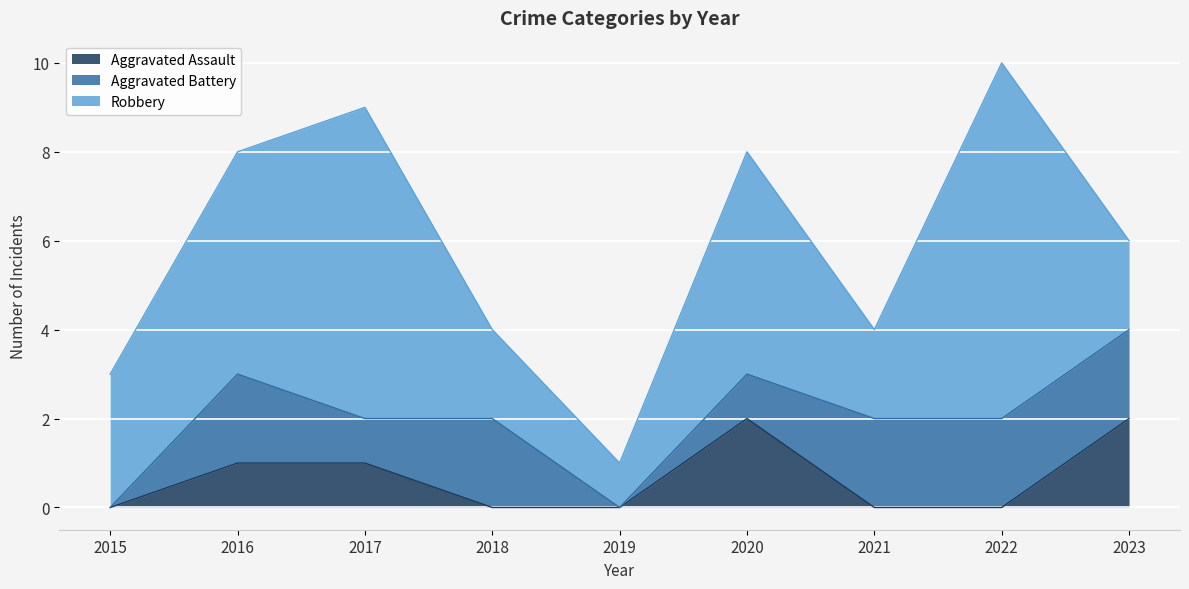

What is the difference between the second highest and minimum values in the Aggravated Assault series?

2